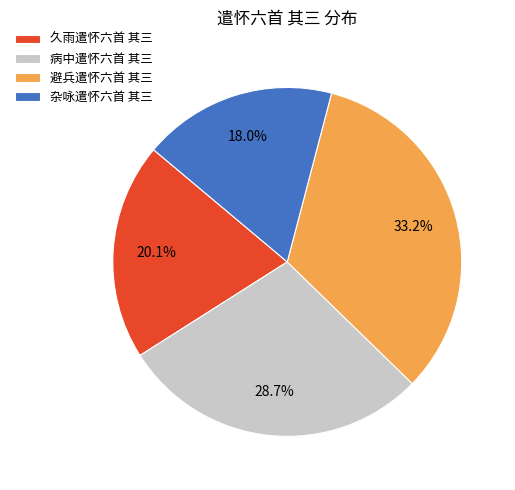

How many slices are in this pie chart?

4